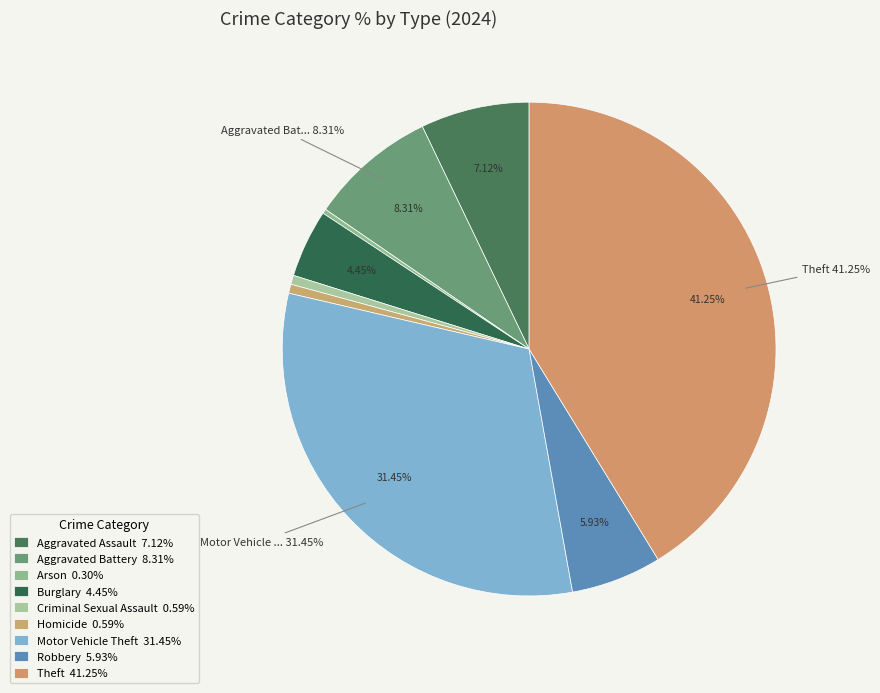

What portion of the pie excludes Burglary?

95.5%